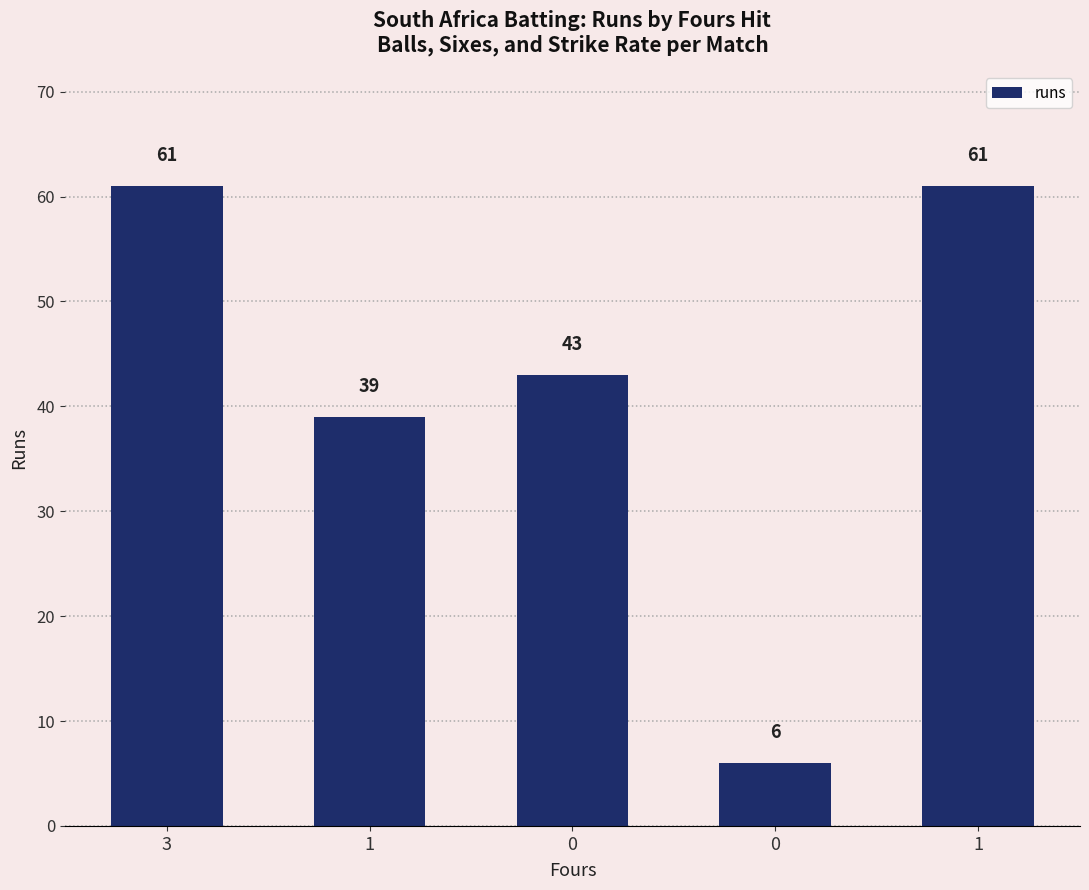

Reading left to right, list all the values displayed in this chart.

61	39	43	6	61